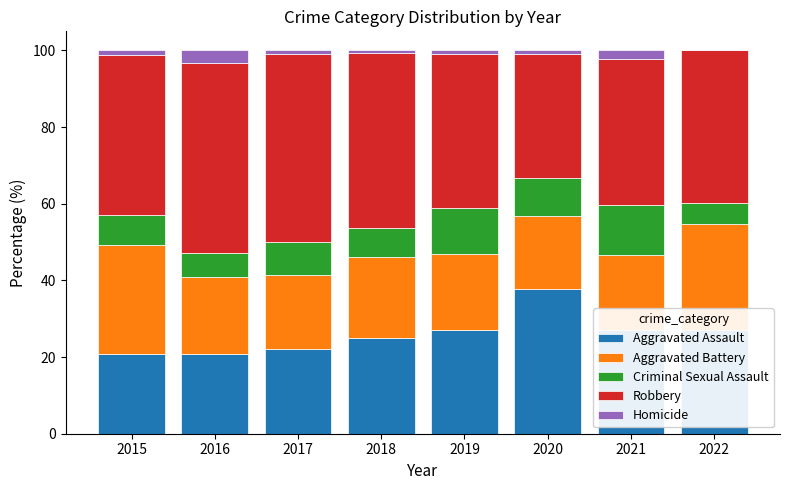

Are the bars horizontal?

No